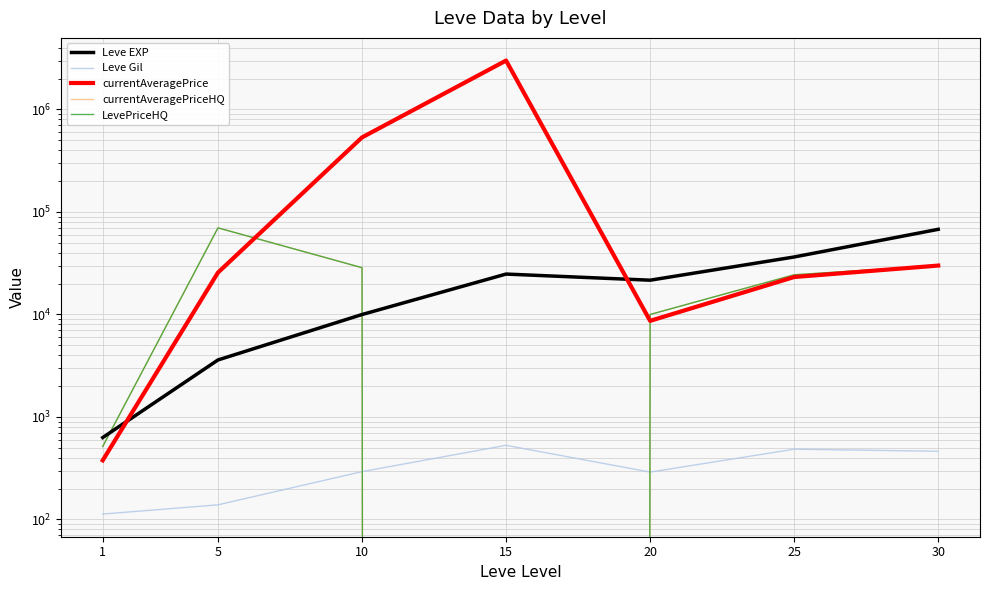

Which series ends up on top after the final intersection of Leve EXP and LevePriceHQ?

Leve EXP